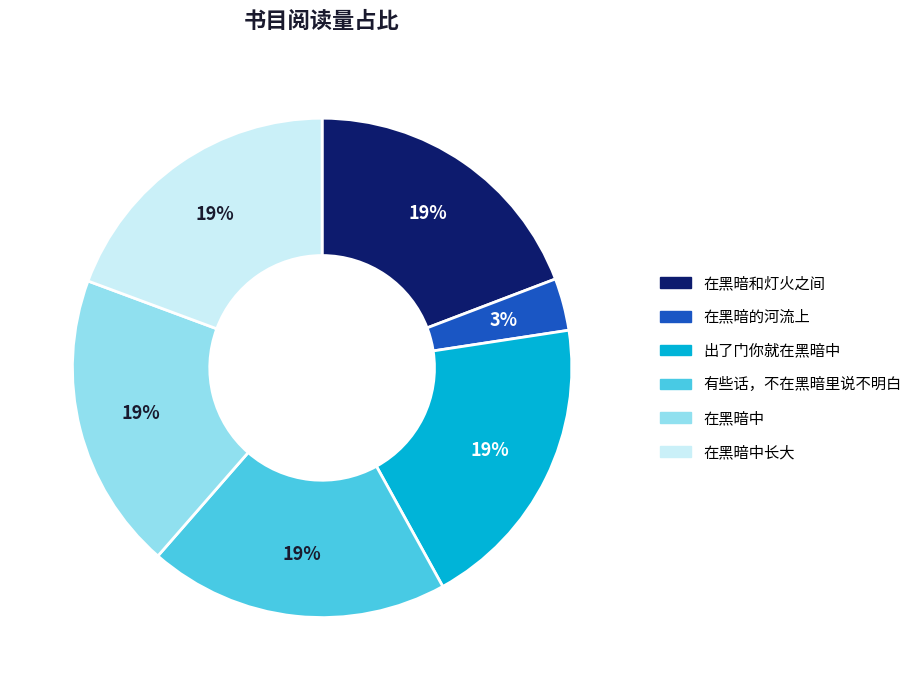

Is there any slice that represents more than half of the pie?

No